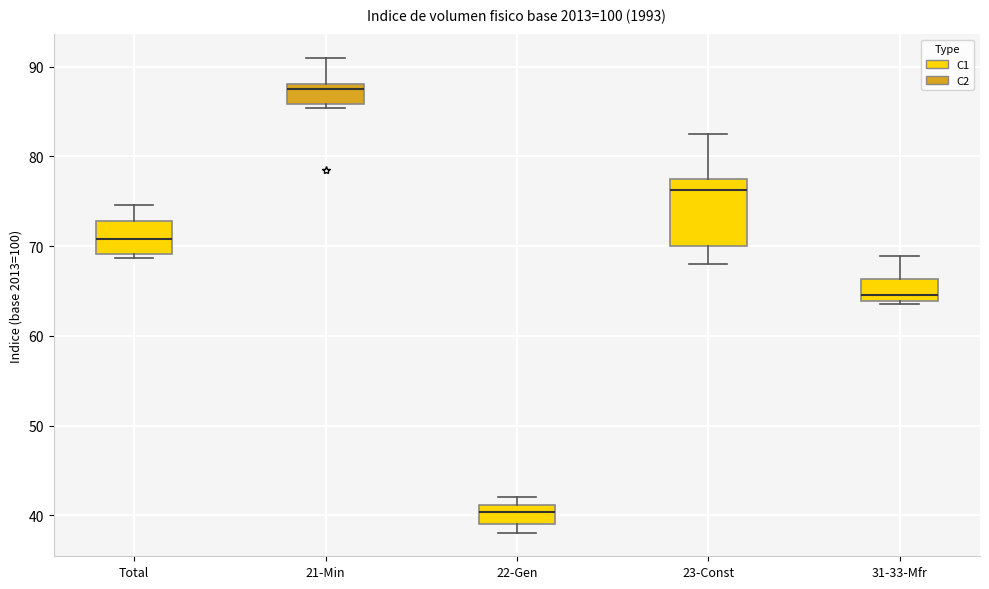

Reading left to right, read every box against the y-axis: the position of its median line, the range the box covers, and the ends of its whiskers. The values are not printed on the chart, so give them approximately, as read against the axis.

Total: median 71, box 69 to 73, whiskers 69 (just below the box's lower edge) to 75
21-Min: median 88 (just below the box's upper edge), box 86 to 88, whiskers 85 to 91
22-Gen: median 40, box 39 to 41, whiskers 38 to 42
23-Const: median 76, box 70 to 77, whiskers 68 to 82
31-33-Mfr: median 65, box 64 to 66, whiskers 64 to 69